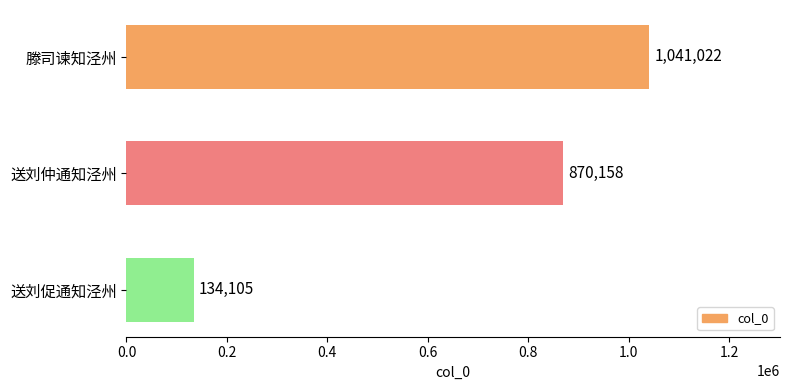

Are the bars horizontal?

Yes